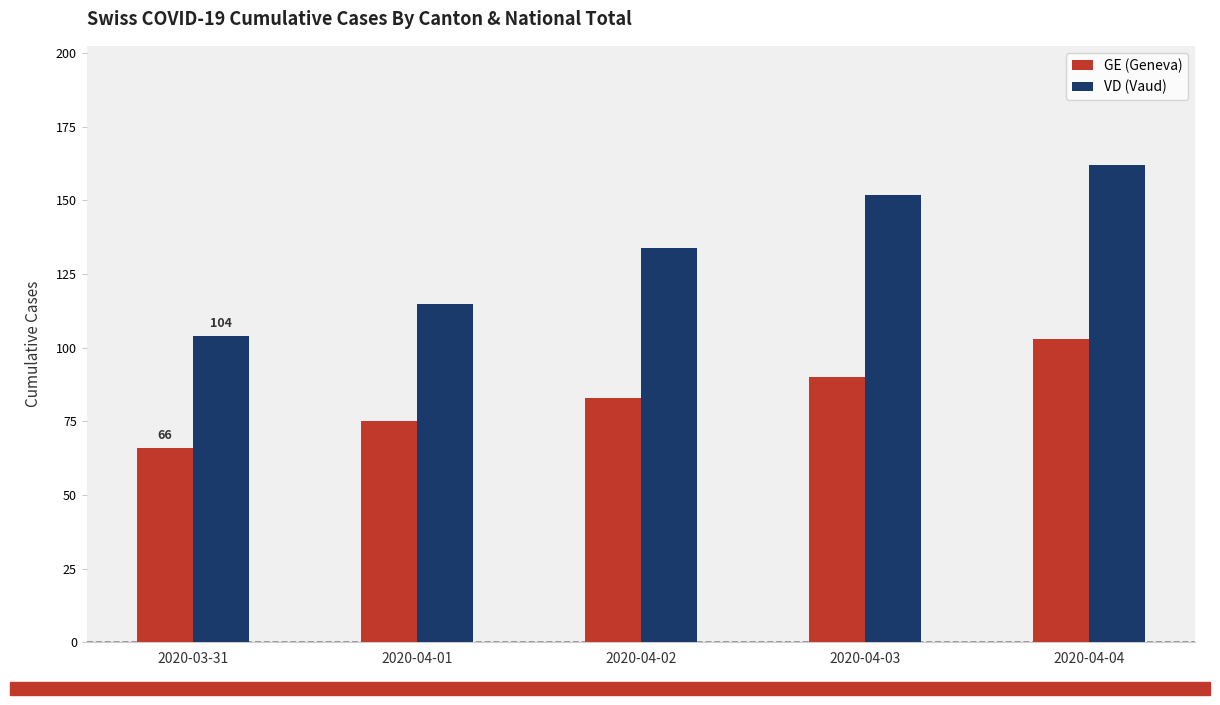

What is the lowest value of the GE (Geneva) series?

66